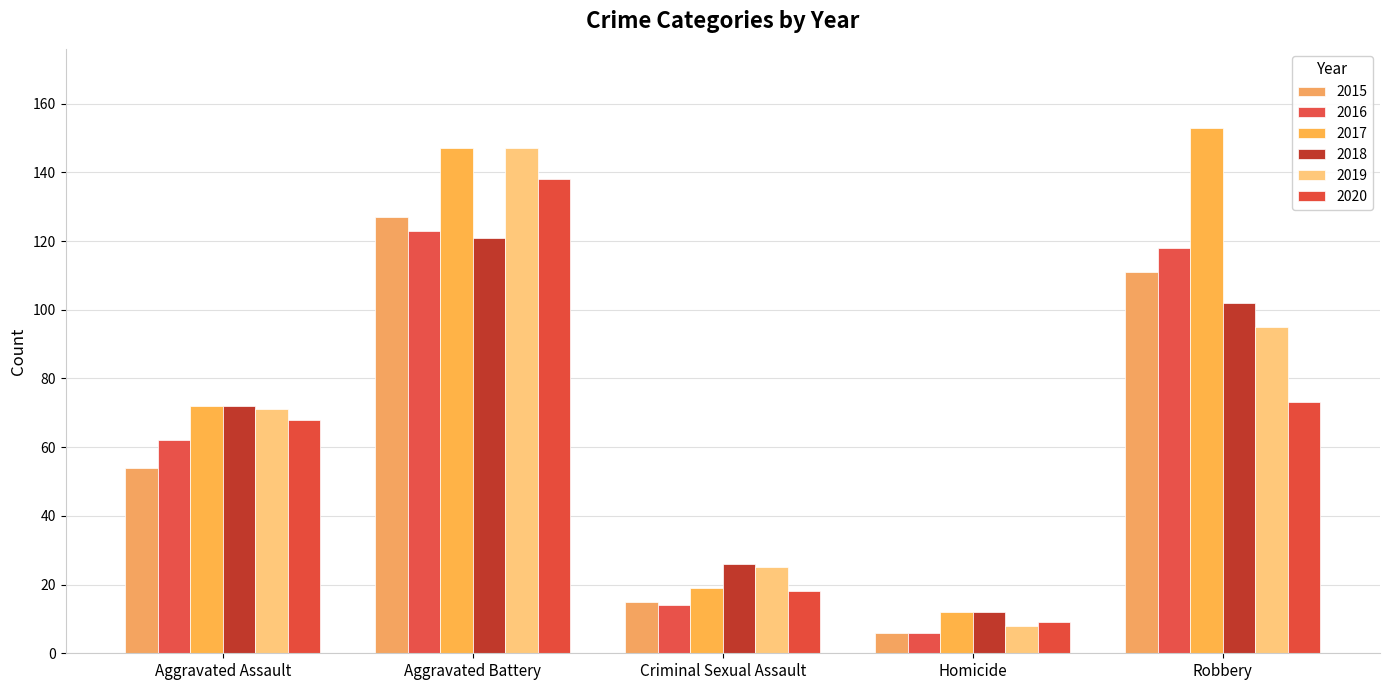

True or false: 2015 has a value of 212 at Aggravated Battery.

False